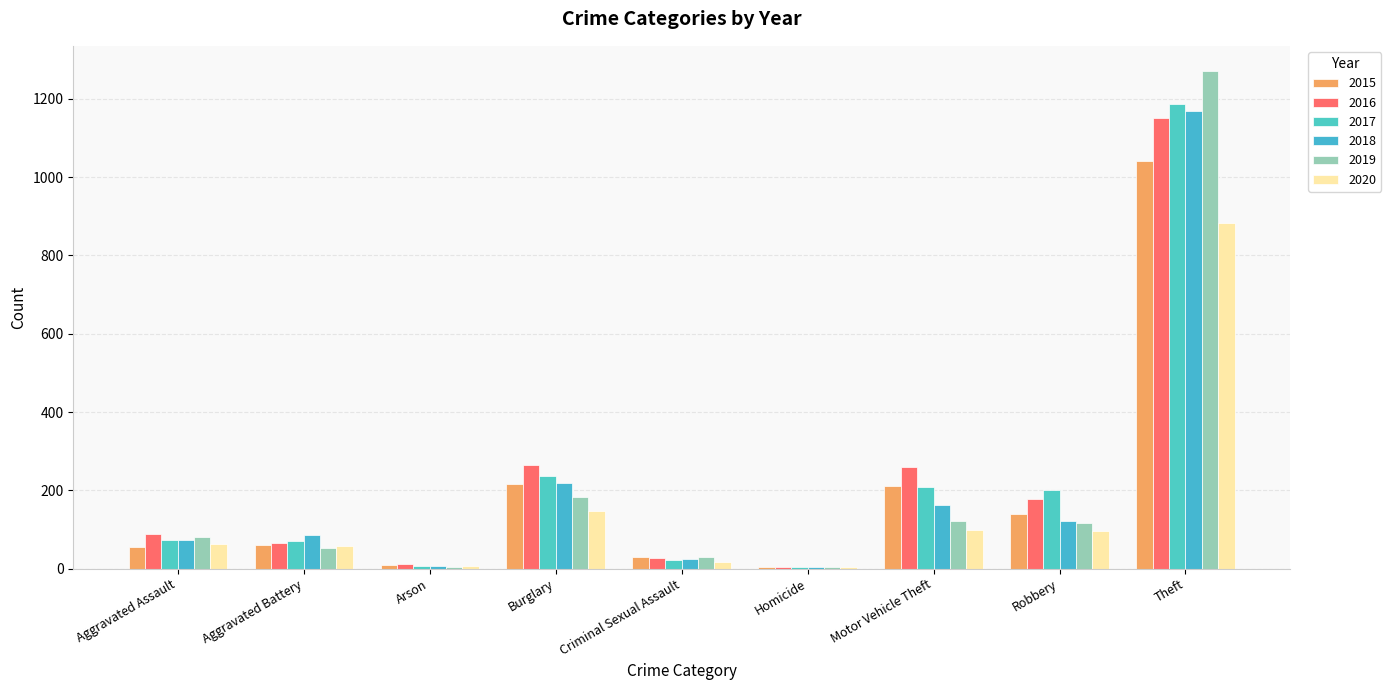

Are the bars horizontal?

No